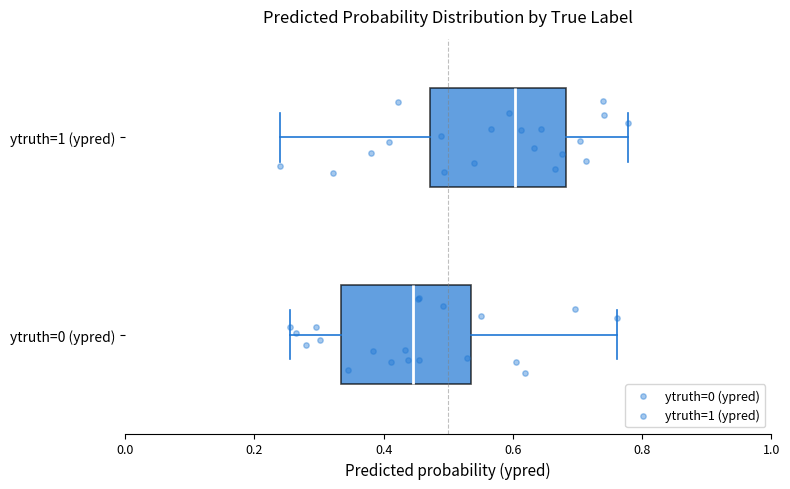

Reading bottom to top, transcribe this box plot: for each box, give where its median line is, the range the box spans, and where its two whiskers end, as read against the x-axis. The values are not printed on the chart, so give them approximately, as read against the axis.

ytruth=0 (ypred): median 0.44, box 0.34 to 0.54, whiskers 0.26 to 0.76
ytruth=1 (ypred): median 0.60, box 0.48 to 0.68, whiskers 0.24 to 0.78